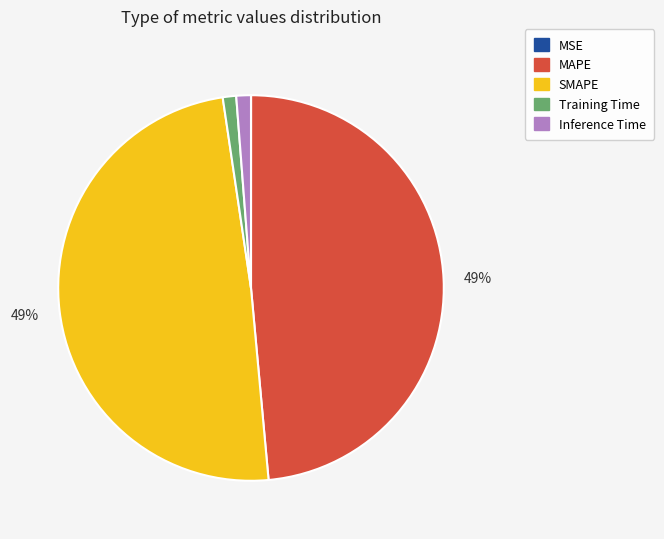

True or false: Training Time accounts for 11% of the total.

False